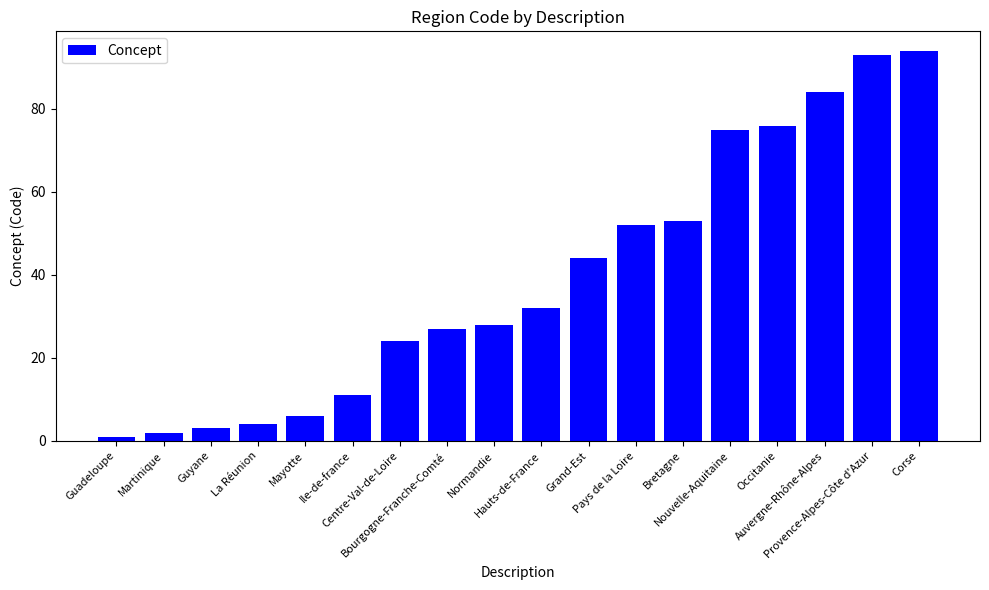

What is the difference between the values at Occitanie and Ile-de-france?

65